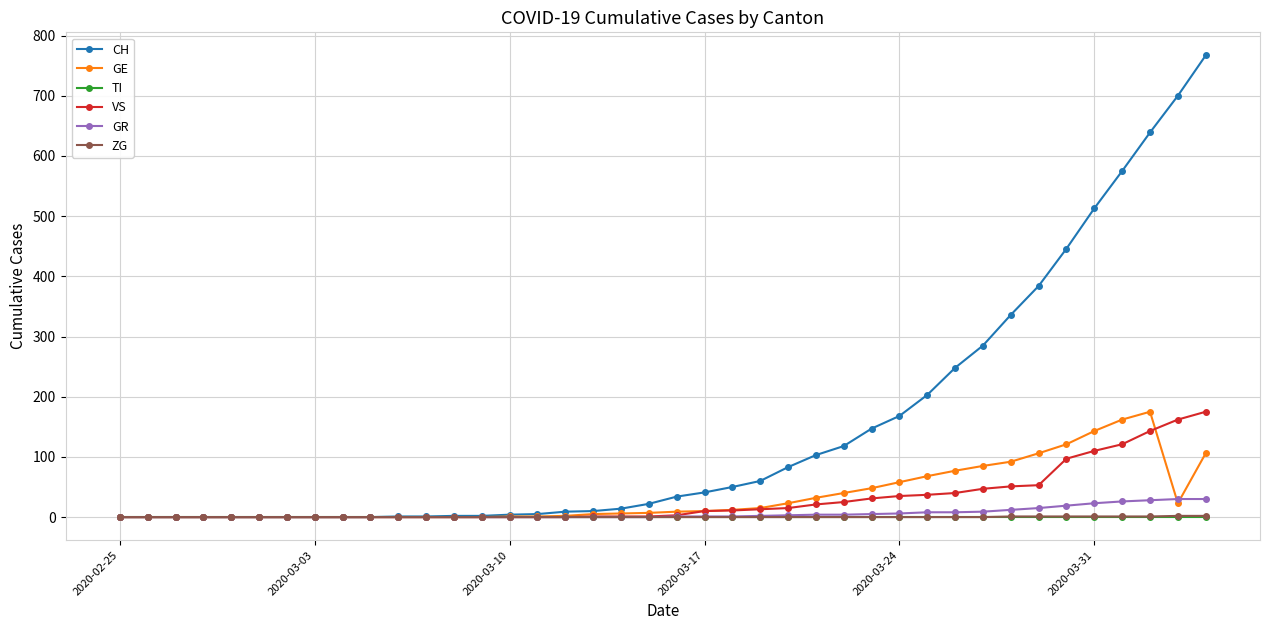

Which series has the largest total across all categories?

CH